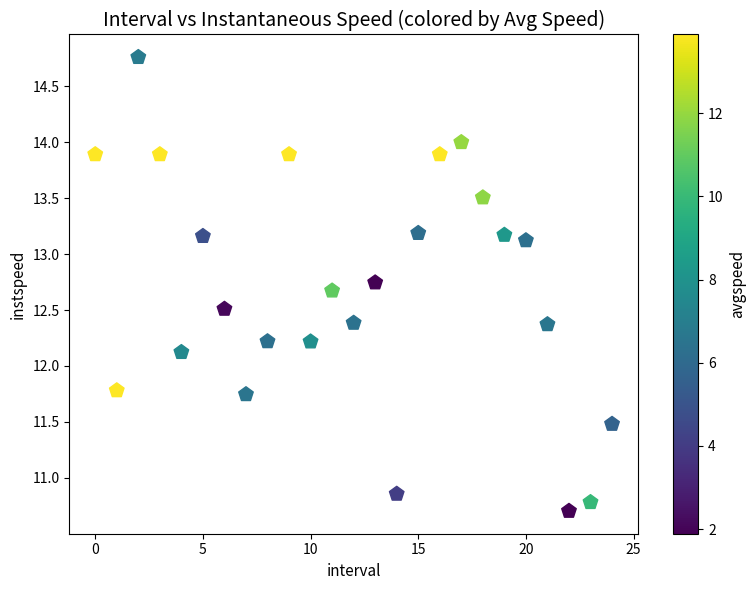

What Y value in the scatter plot is closest to 12?

12.1